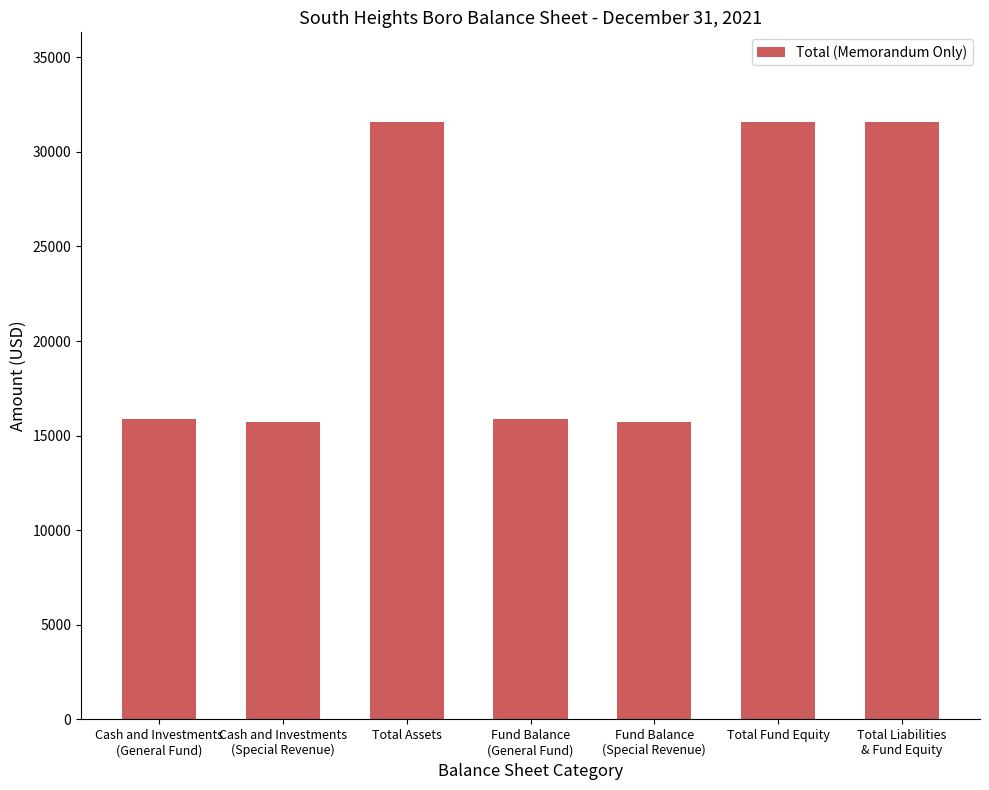

What is the greatest value displayed?

31583